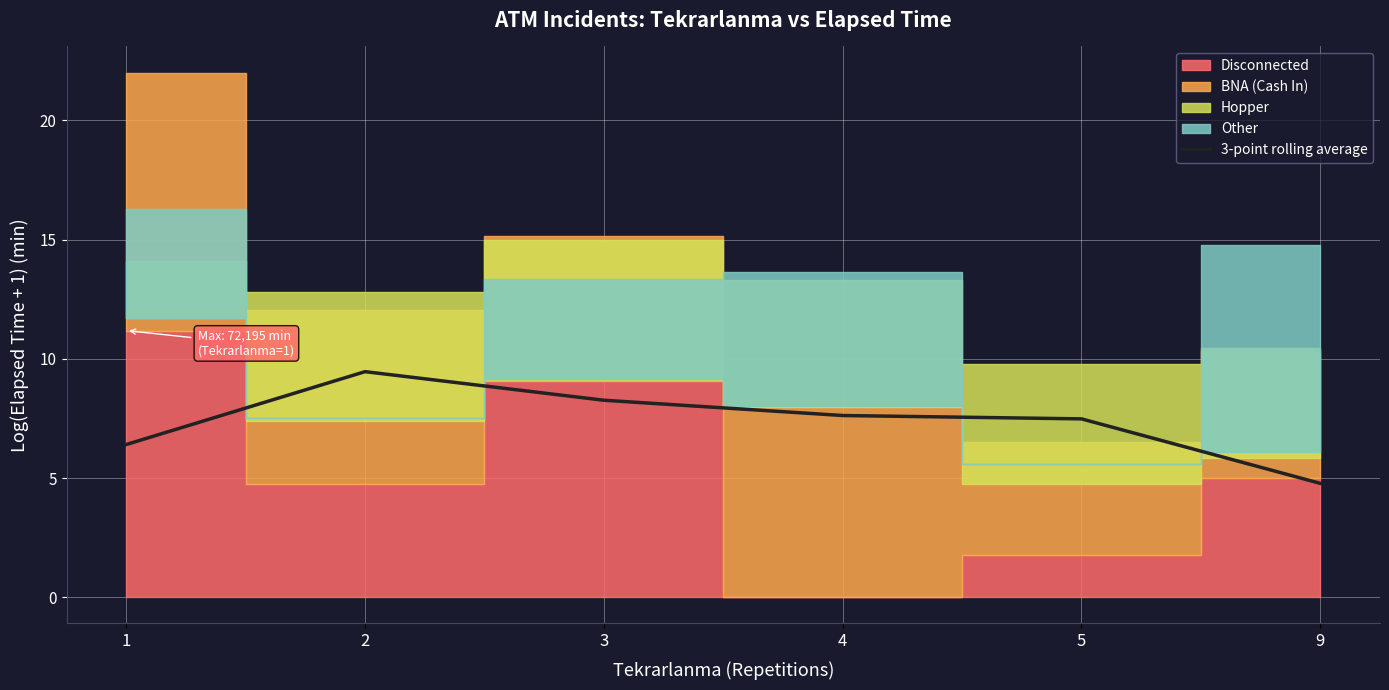

Reading left to right, list all the values displayed in this chart.

6.4	9.5	8.3	7.6	7.5	4.8